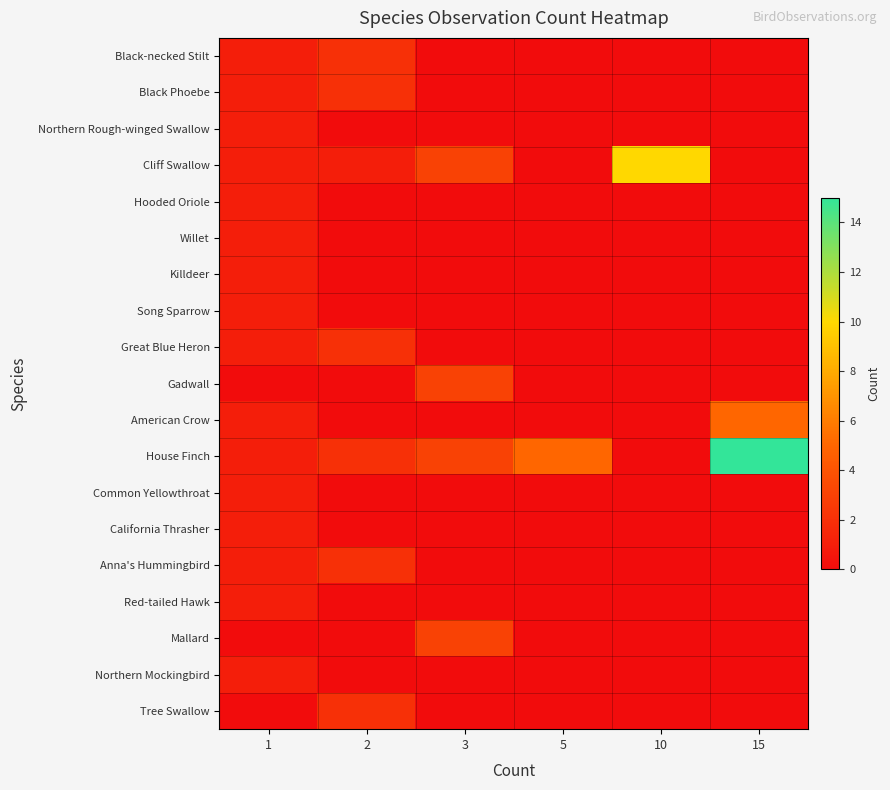

Reading left to right, transcribe all the data shown in this chart.

Black-necked Stilt: 1=1	2=2	3=0	5=0	10=0	15=0
Black Phoebe: 1=1	2=2	3=0	5=0	10=0	15=0
Northern Rough-winged Swallow: 1=1	2=0	3=0	5=0	10=0	15=0
Cliff Swallow: 1=1	2=1	3=3	5=0	10=10	15=0
Hooded Oriole: 1=1	2=0	3=0	5=0	10=0	15=0
Willet: 1=1	2=0	3=0	5=0	10=0	15=0
Killdeer: 1=1	2=0	3=0	5=0	10=0	15=0
Song Sparrow: 1=1	2=0	3=0	5=0	10=0	15=0
Great Blue Heron: 1=1	2=2	3=0	5=0	10=0	15=0
Gadwall: 1=0	2=0	3=3	5=0	10=0	15=0
American Crow: 1=1	2=0	3=0	5=0	10=0	15=5
House Finch: 1=1	2=2	3=3	5=5	10=0	15=15
Common Yellowthroat: 1=1	2=0	3=0	5=0	10=0	15=0
California Thrasher: 1=1	2=0	3=0	5=0	10=0	15=0
Anna's Hummingbird: 1=1	2=2	3=0	5=0	10=0	15=0
Red-tailed Hawk: 1=1	2=0	3=0	5=0	10=0	15=0
Mallard: 1=0	2=0	3=3	5=0	10=0	15=0
Northern Mockingbird: 1=1	2=0	3=0	5=0	10=0	15=0
Tree Swallow: 1=0	2=2	3=0	5=0	10=0	15=0